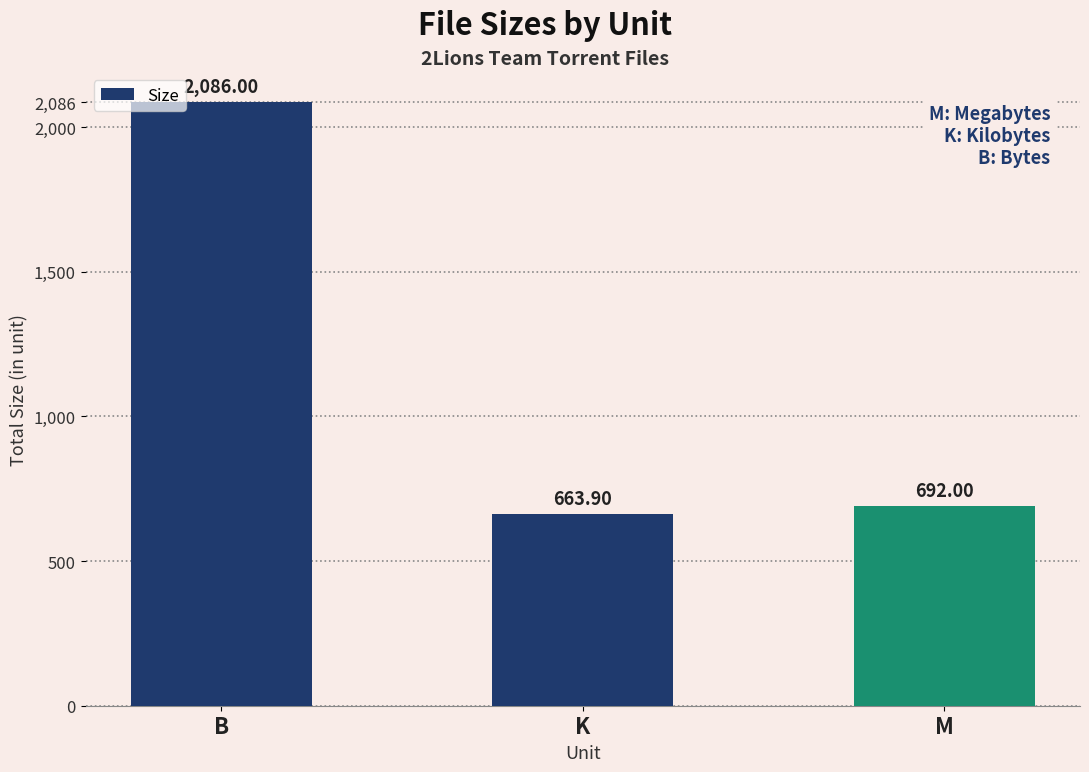

What is the average value?

1147.3